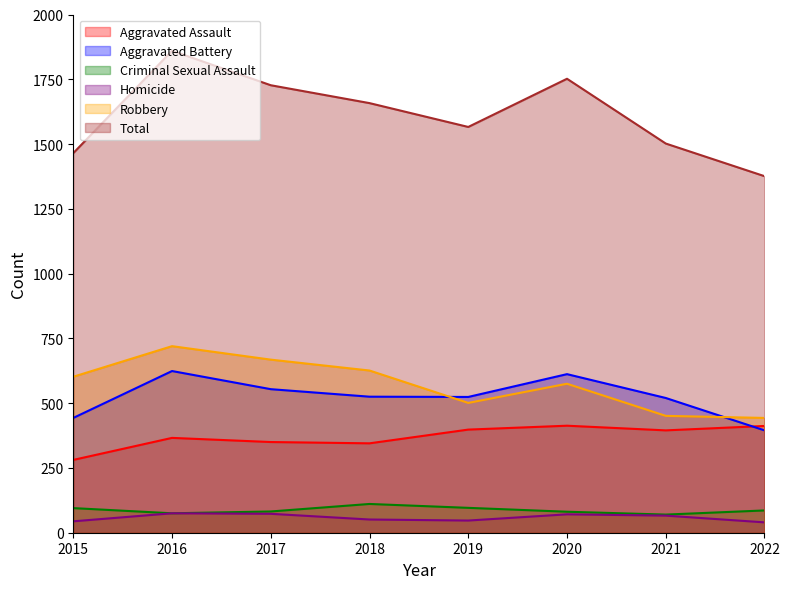

Reading right to left, extract all data points from this chart.

Aggravated Assault: 412	395	413	398	345	350	366	281
Aggravated Battery: 395	520	612	524	525	554	624	443
Criminal Sexual Assault: 86	70	81	96	111	82	75	95
Homicide: 40	66	71	47	51	73	75	44
Robbery: 443	451	575	501	626	668	720	602
Total: 1376	1502	1752	1566	1658	1727	1860	1465